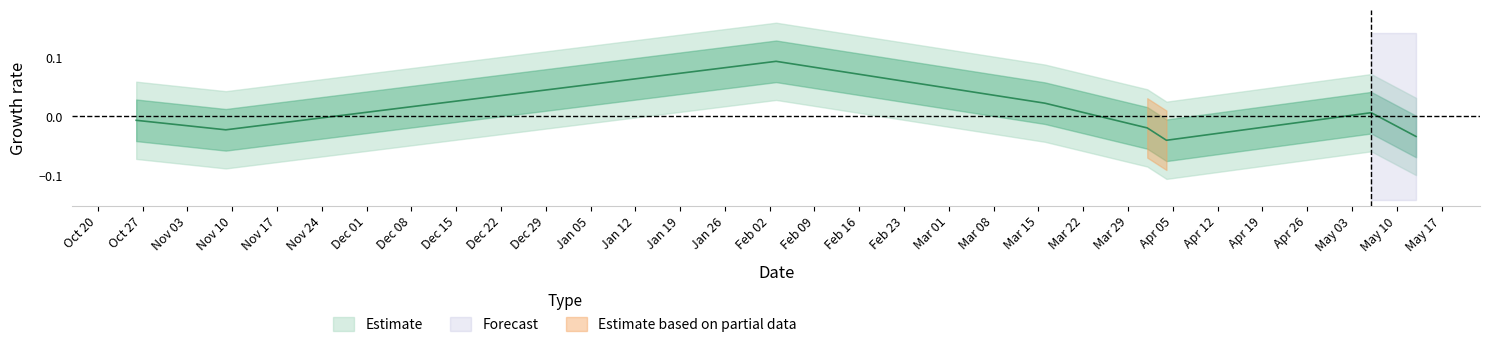

Reading left to right, list all the values displayed in this chart.

2015-10-26=-0.0	2015-11-09=-0.0	2016-02-03=0.1	2016-03-16=0.0	2016-04-01=-0.0	2016-04-04=-0.0	2016-05-06=0.0	2016-05-13=-0.0